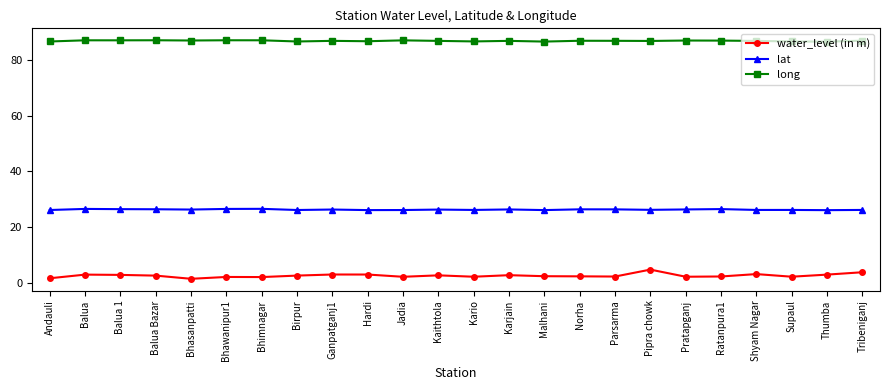

At Jadia, list the series in order from largest to smallest.

long, lat, water_level (in m)